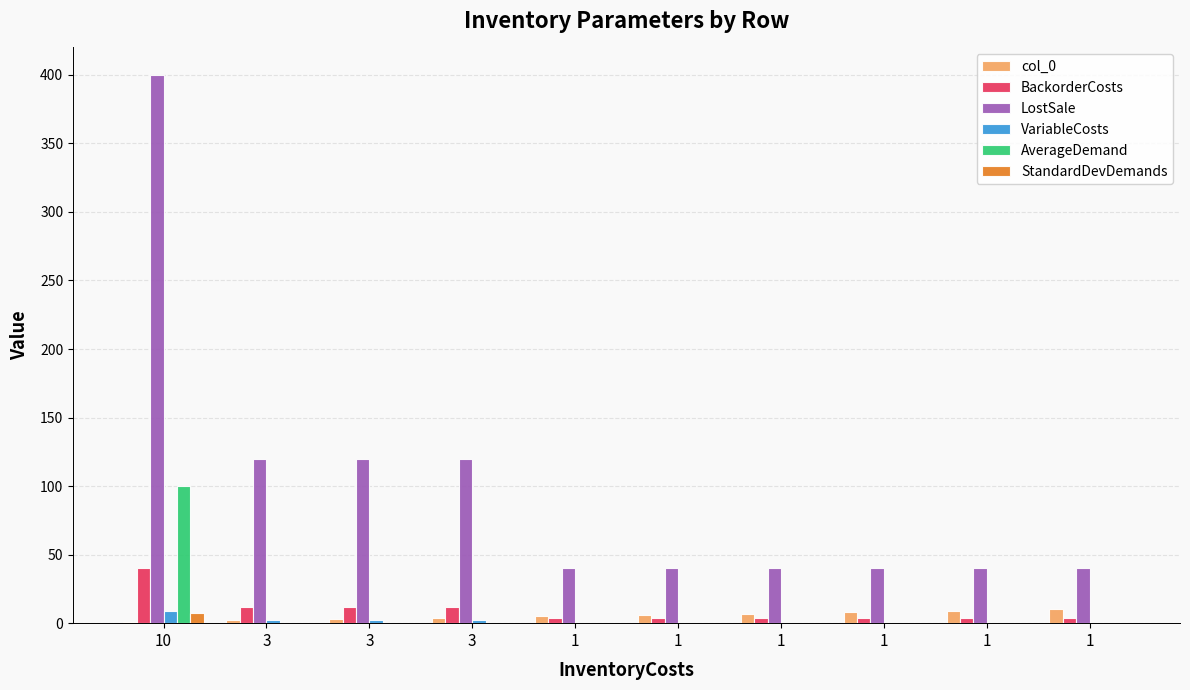

The LostSale series shows 40.0 at 1. True or false?

True